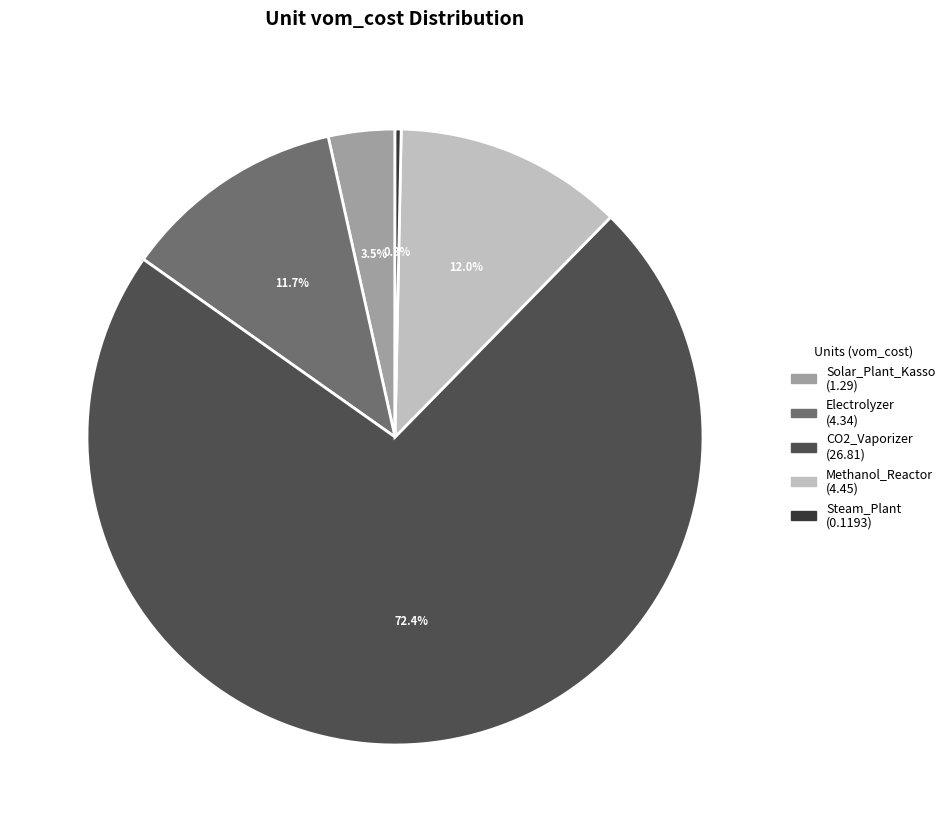

To the nearest percent, what is the difference between the largest and smallest slice percentages?

72%